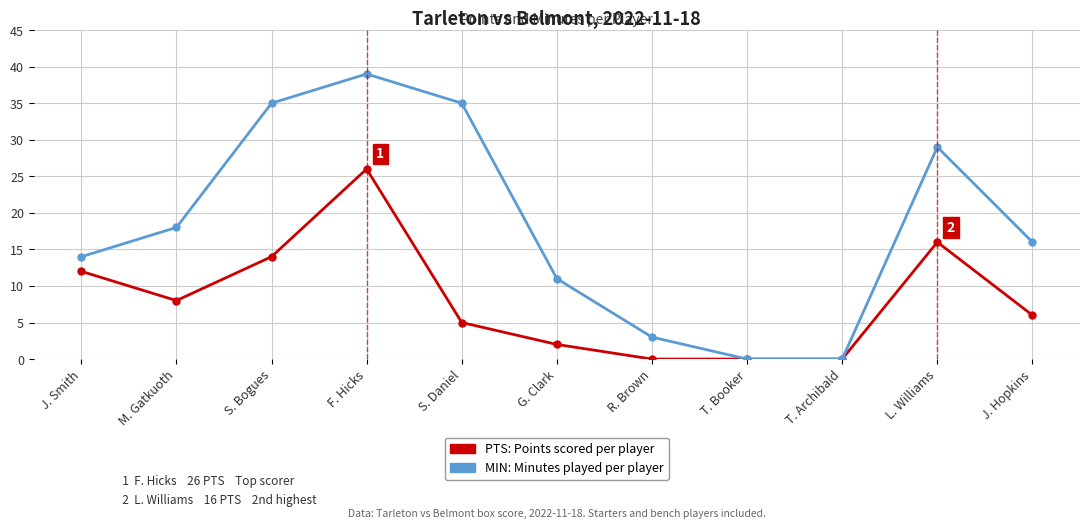

What position from the right is F. Hicks?

8